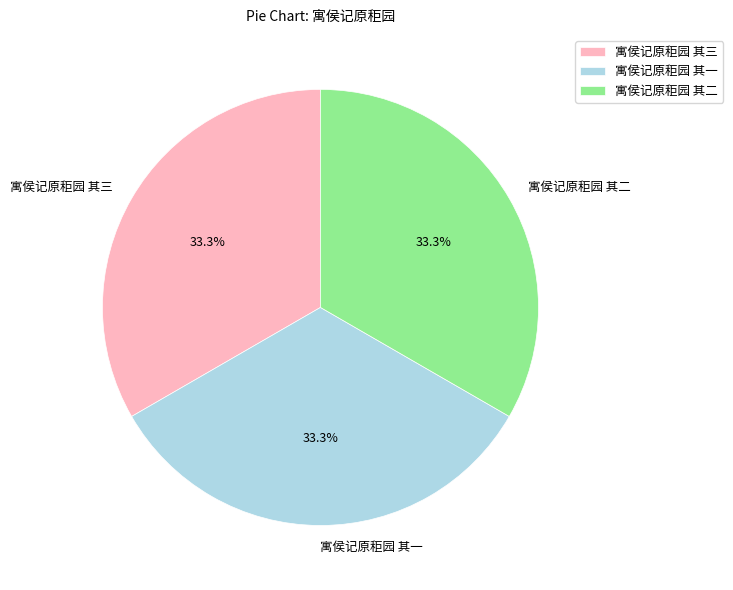

Count the number of slices in the pie.

3